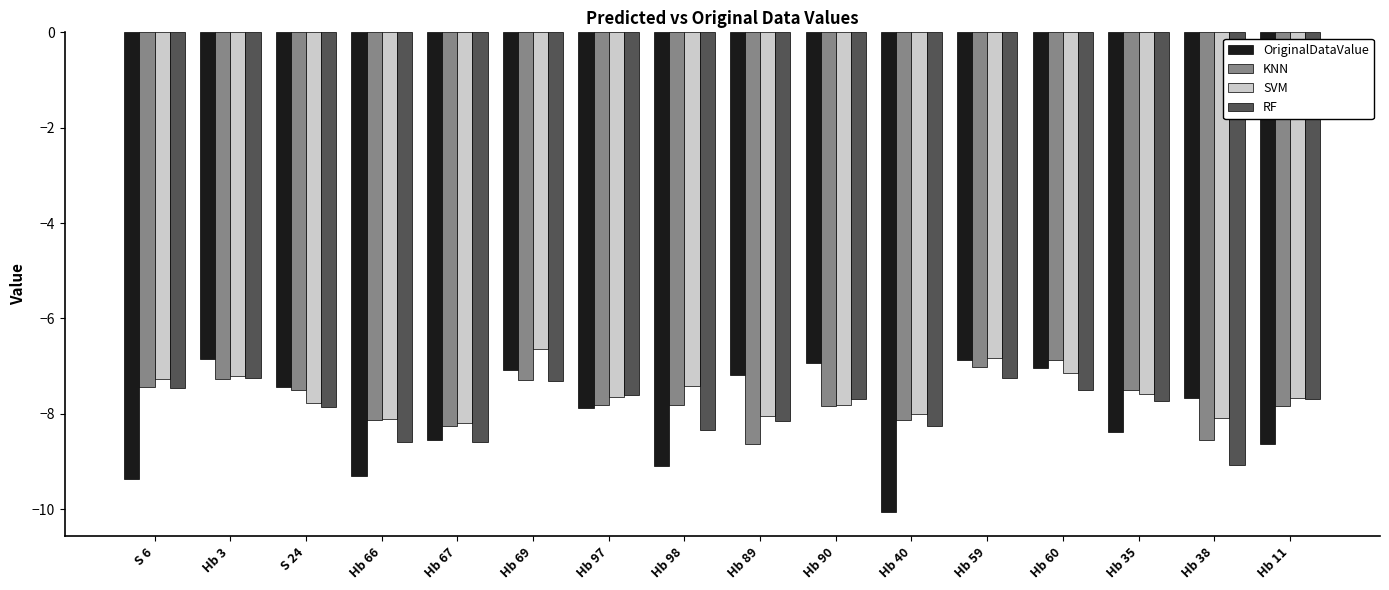

What value does the SVM series have at S 24?

-7.8